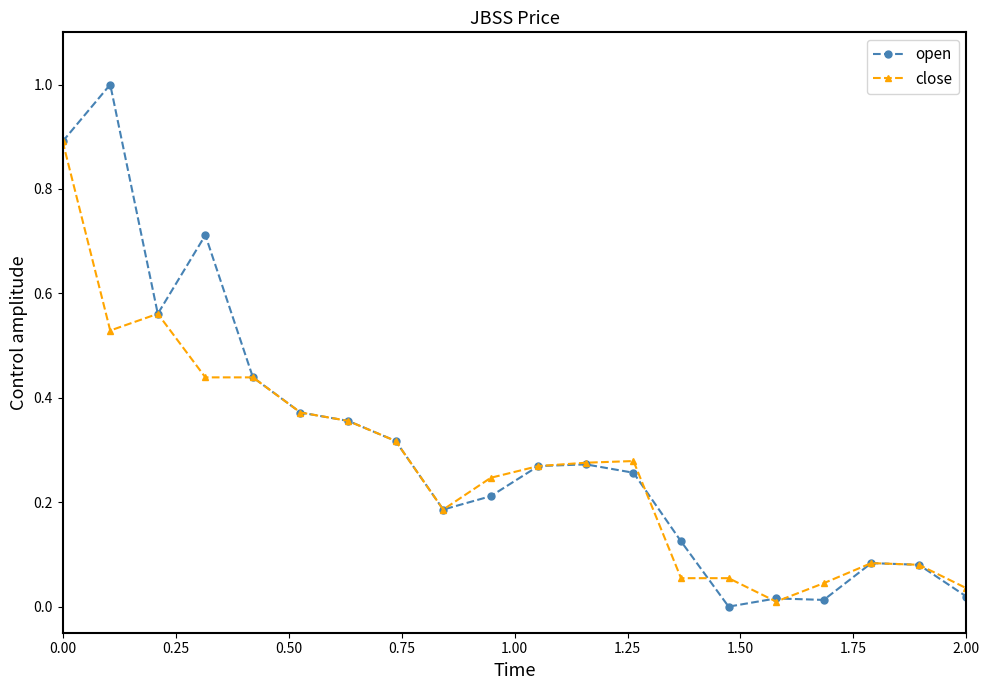

List the series in order of their peak value, lowest first.

close, open